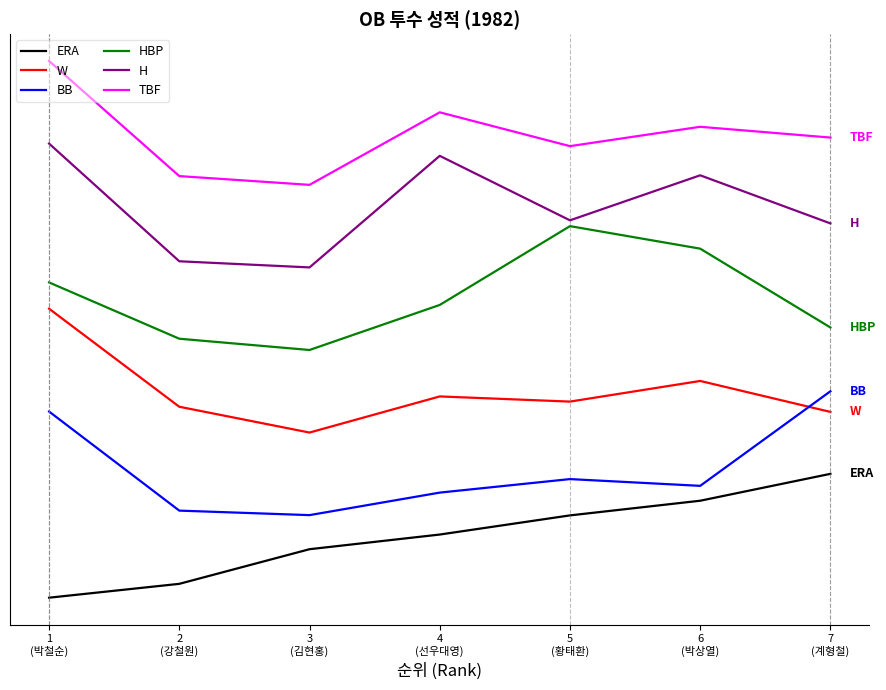

Does the chart display data point markers on the line(s)?

No